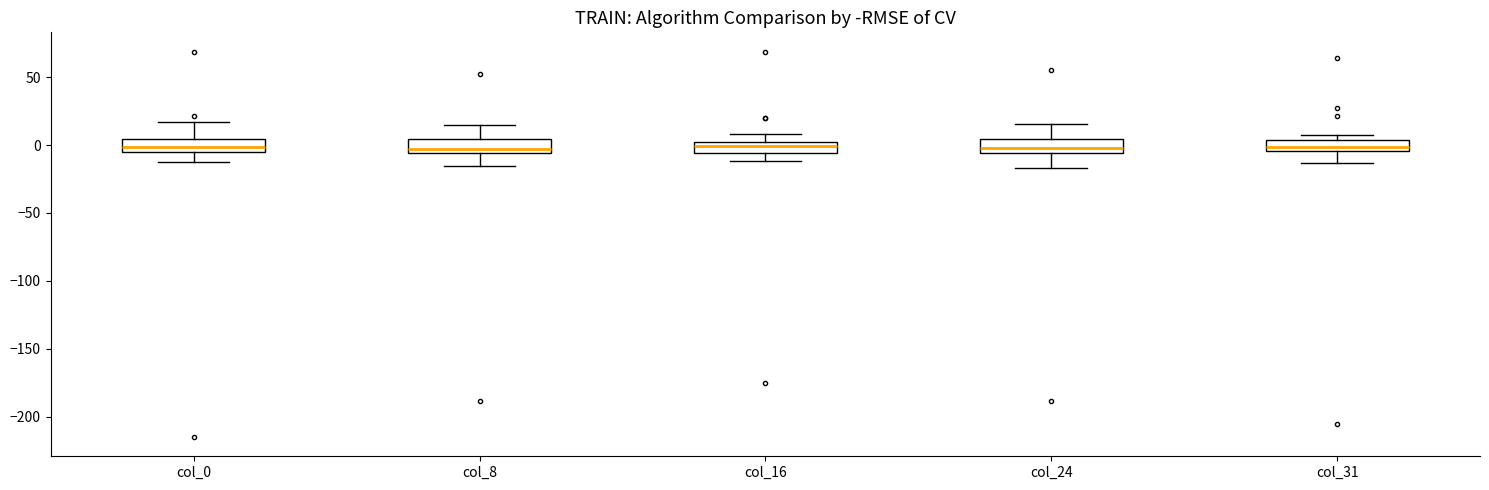

Reading left to right, read every box against the y-axis: the position of its median line, the range the box covers, and the ends of its whiskers. The values are not printed on the chart, so give them approximately, as read against the axis.

col_0: median 0, box -5 to 5, whiskers -10 to 15
col_8: median -5 (just above the box's lower edge), box -5 to 5, whiskers -15 to 15
col_16: median 0, box -5 to 5, whiskers -10 to 10
col_24: median 0, box -5 to 5, whiskers -15 to 15
col_31: median 0, box -5 to 5, whiskers -15 to 10